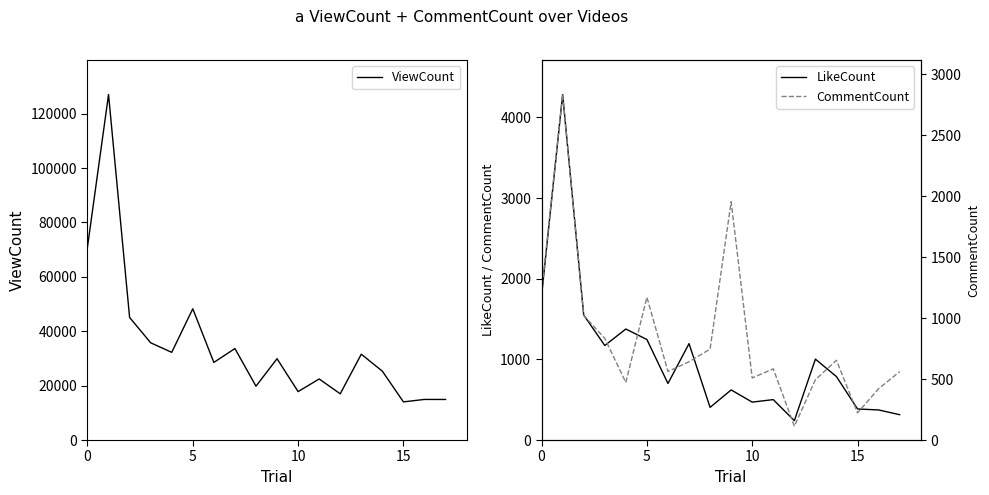

Where is the first local minimum for CommentCount?

4